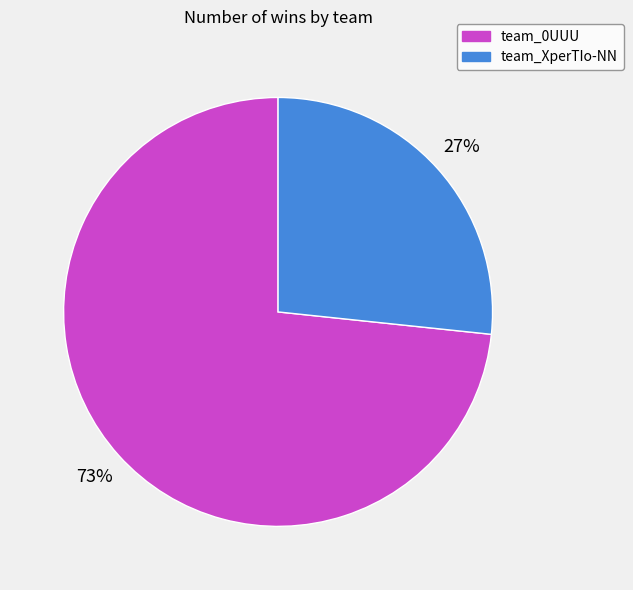

Rank the categories by value from lowest to highest.

team_XperTIo-NN, team_0UUU